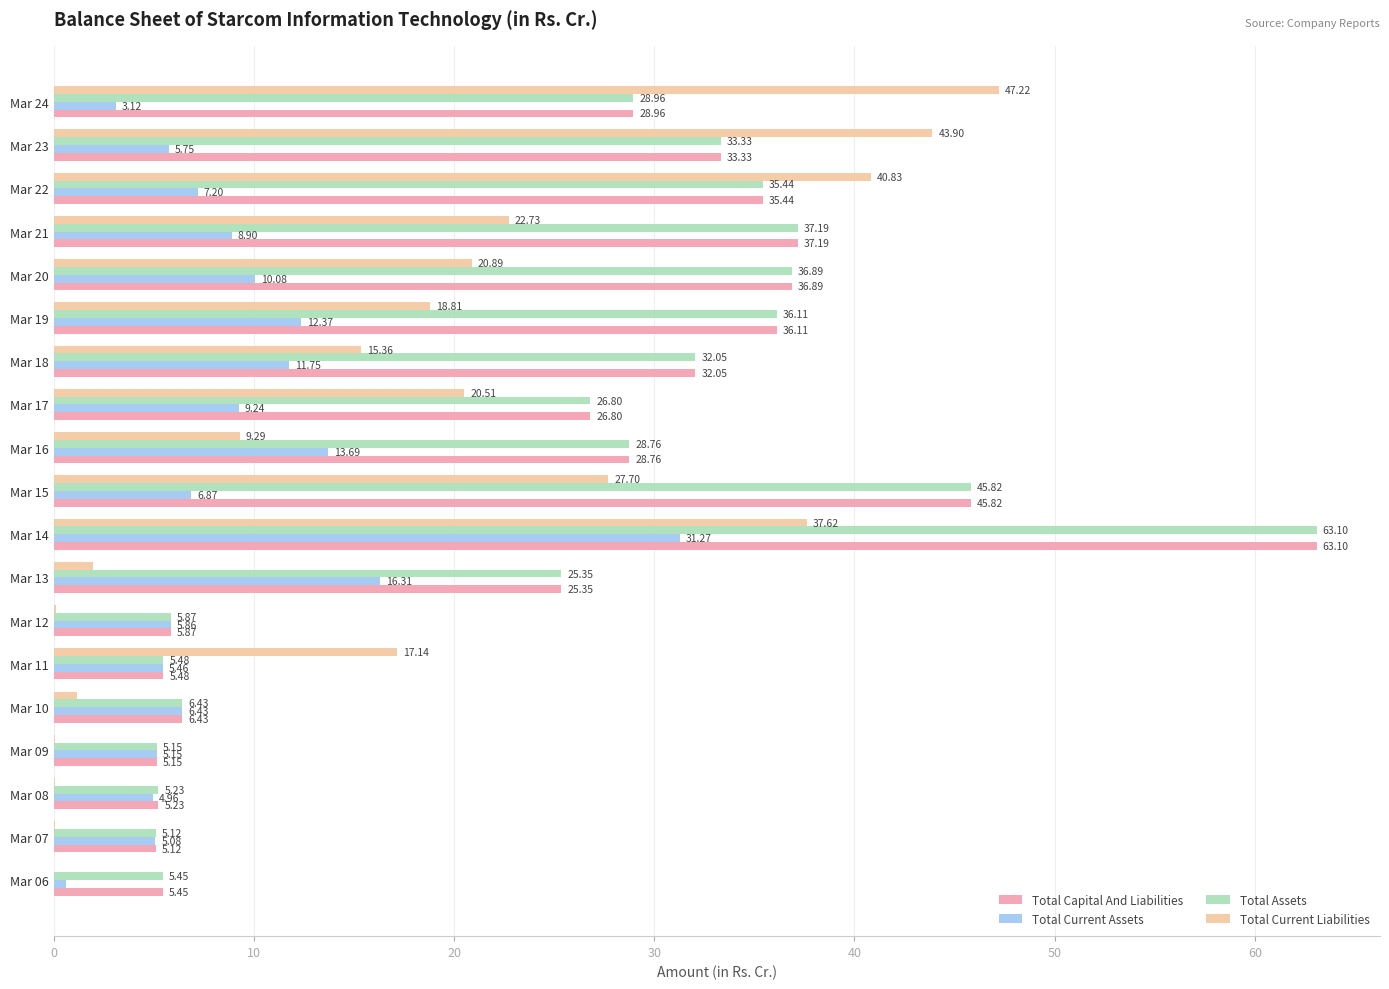

At which category is the sum across all series the highest?

Mar 14